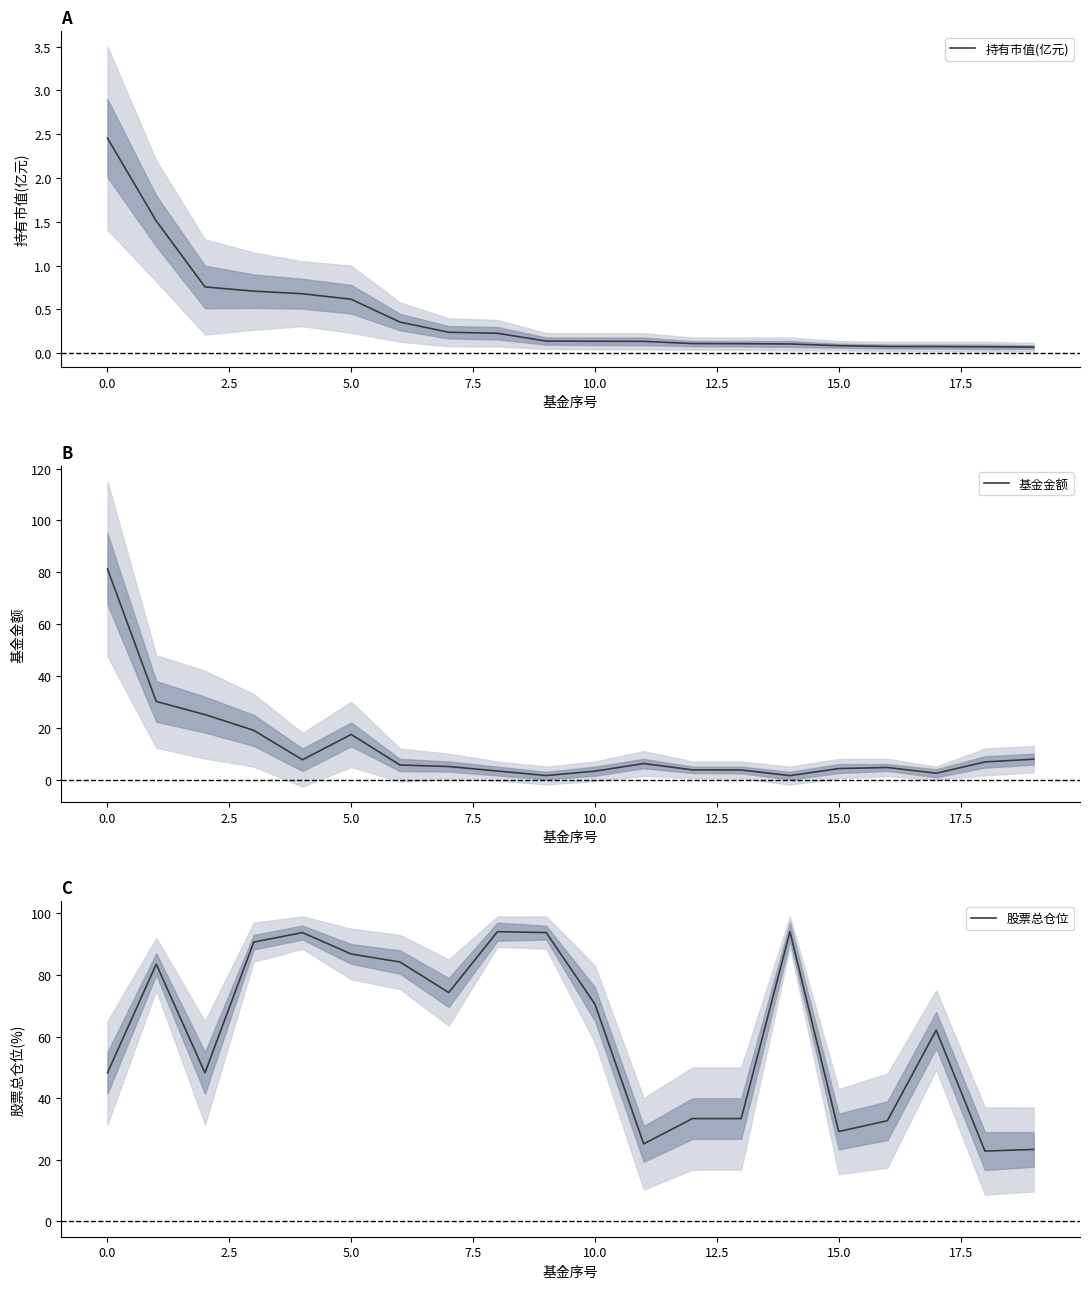

Reading right to left, extract all data points from this chart.

持有市值(亿元): 0.1	0.1	0.1	0.1	0.1	0.1	0.1	0.1	0.1	0.1	0.1	0.2	0.2	0.4	0.6	0.7	0.7	0.8	1.5	2.5
基金金额: 7.9	6.8	2.5	4.7	4.3	1.5	3.7	3.8	6.2	3.2	1.6	3.3	5.0	5.6	17.4	7.7	19.0	25.1	30.1	81.3
股票总仓位: 23.4	22.8	62.1	32.7	29.2	94.0	33.4	33.4	25.2	70.5	93.8	94.0	74.3	84.2	86.8	93.8	90.7	48.2	83.5	48.2